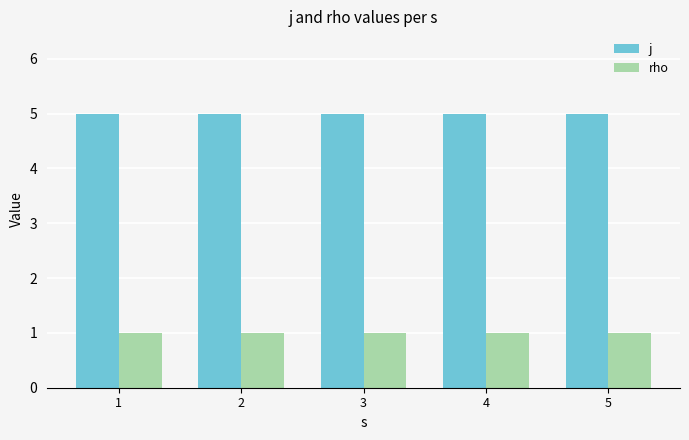

Count the number of categories in the chart.

5